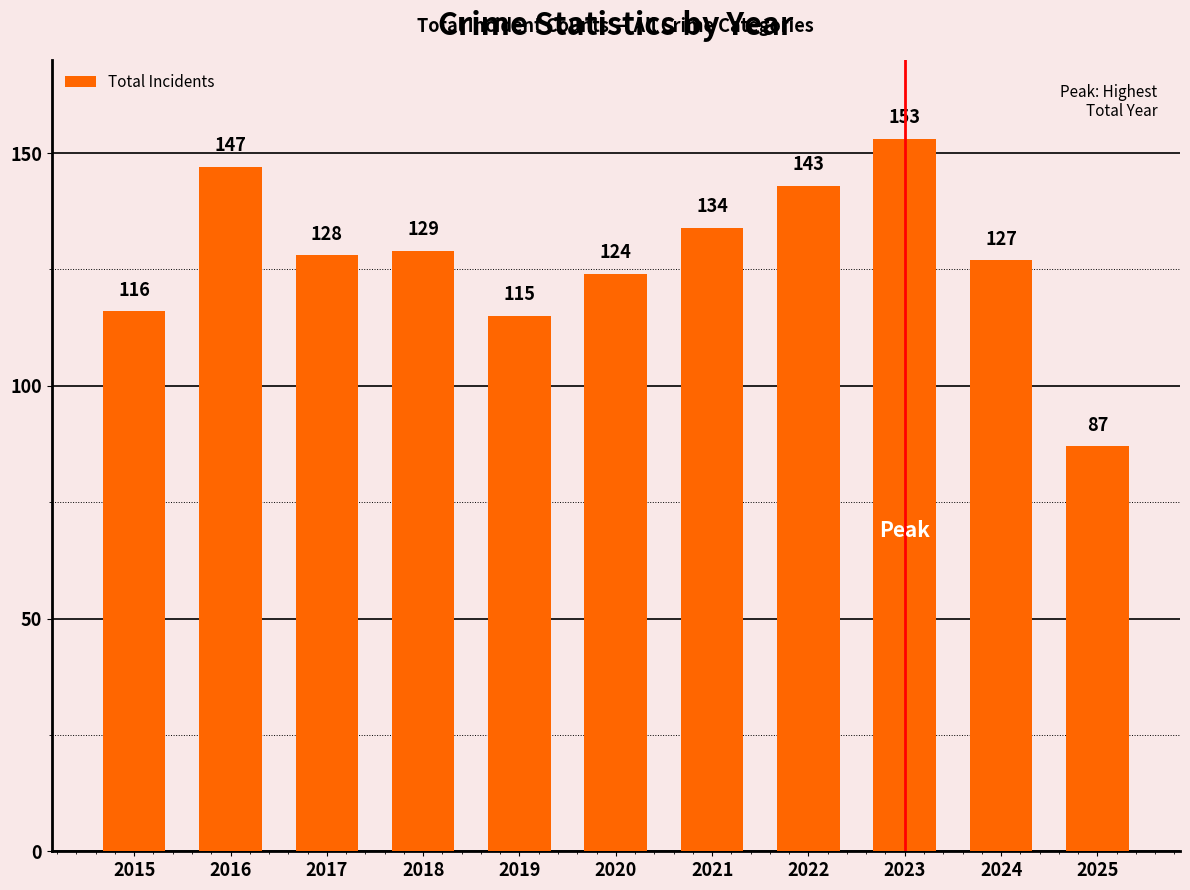

What is the ratio of the value at 2021 to the value at 2016?

0.9